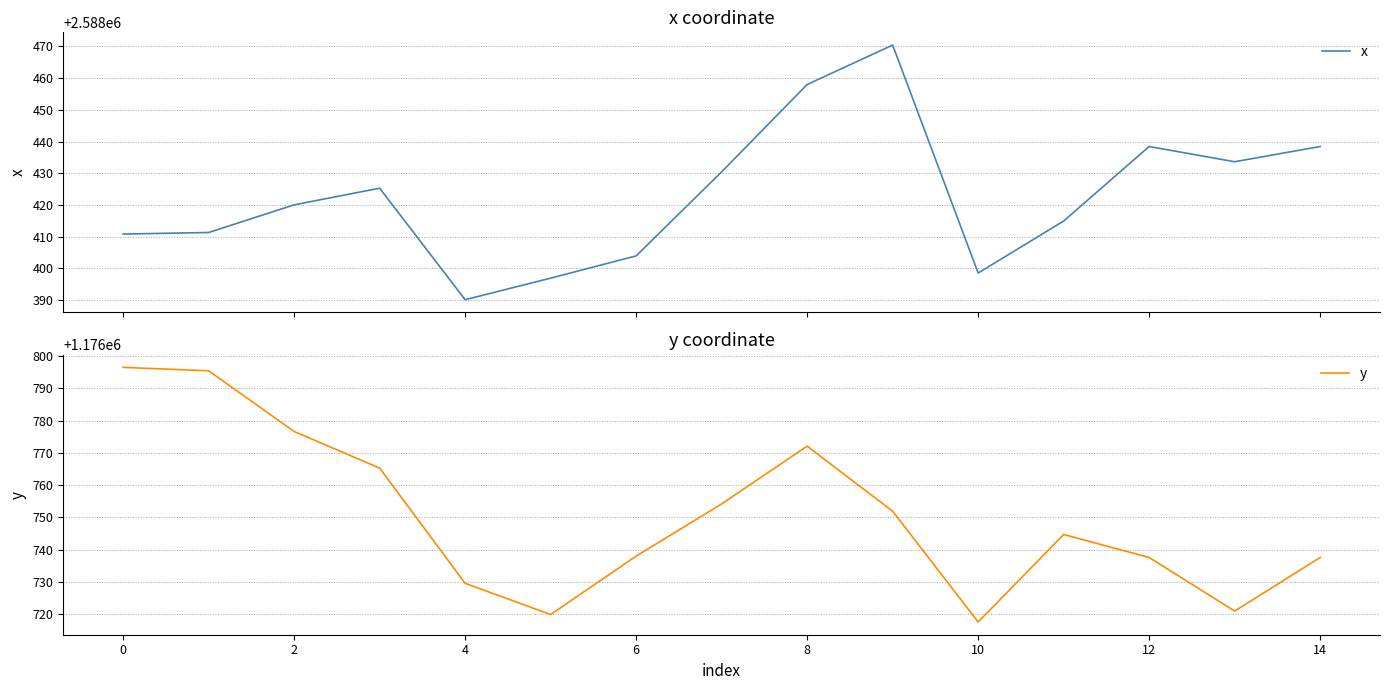

What is the value of the x point at the 4th from the left?

2588425.3